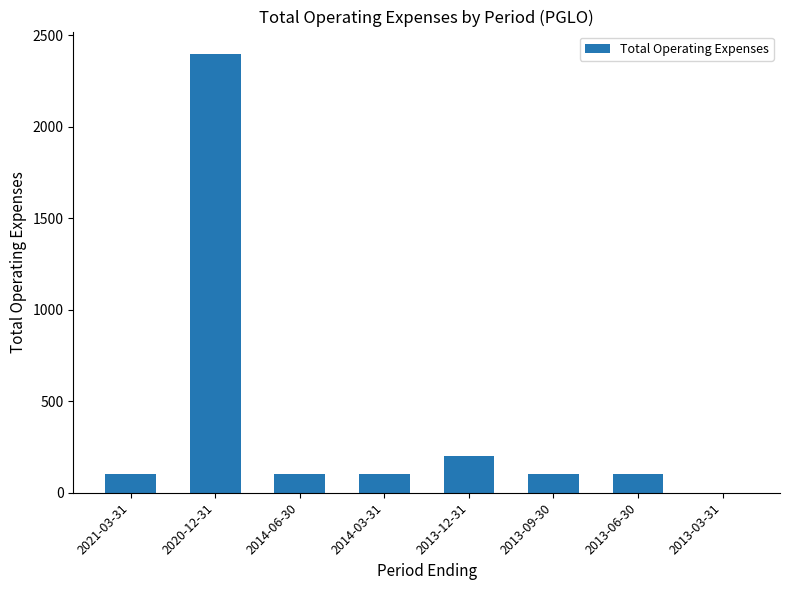

What is the sum of all values?

3100